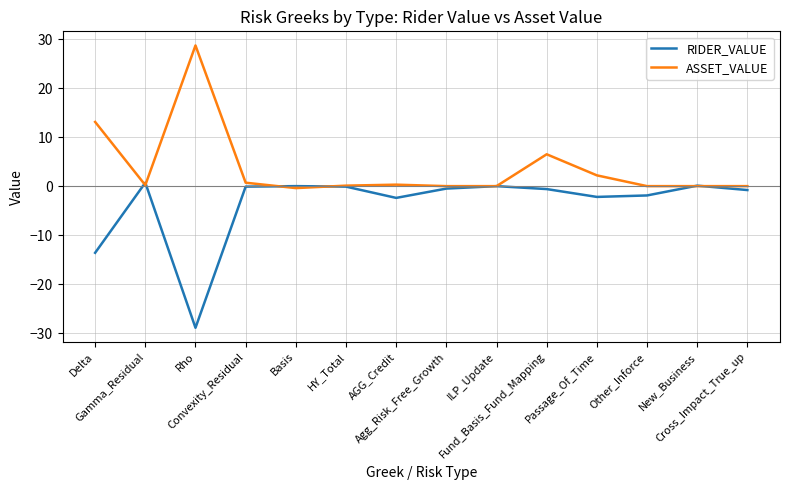

Is this an area chart (filled region under the line)?

No